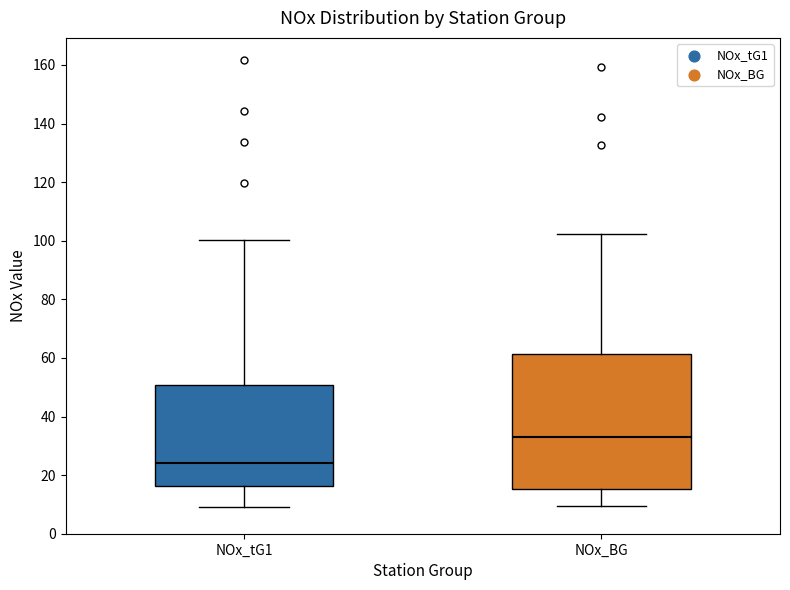

Reading left to right, read every box against the y-axis: the position of its median line, the range the box covers, and the ends of its whiskers. The values are not printed on the chart, so give them approximately, as read against the axis.

NOx_tG1: median 24, box 16 to 50, whiskers 10 to 100
NOx_BG: median 32, box 16 to 62, whiskers 10 to 102